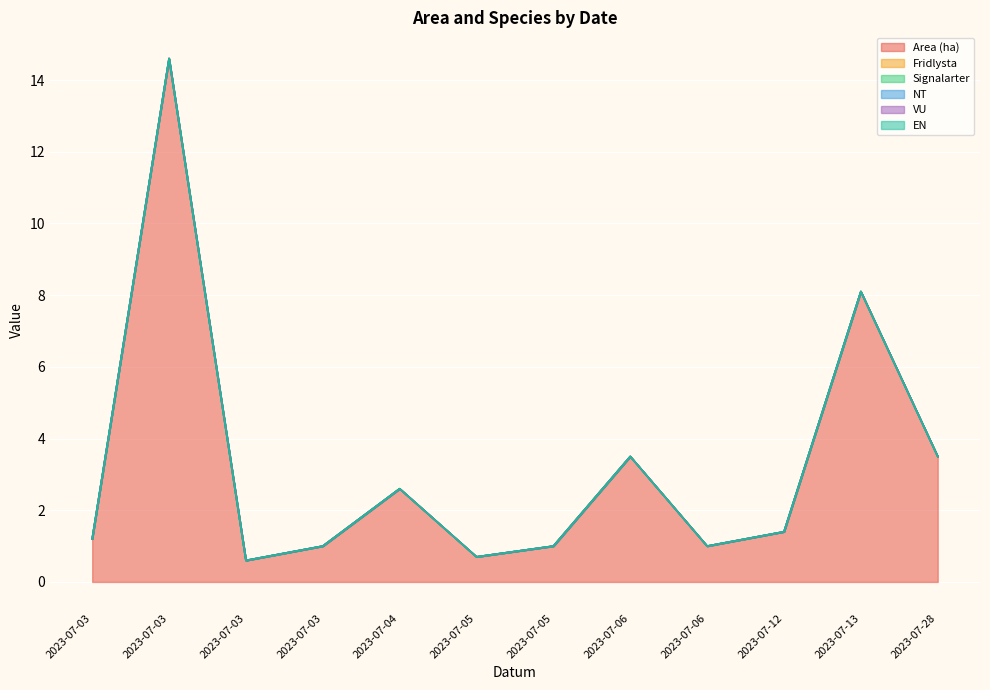

At which category does the chart reach its peak across all series?

2023-07-03